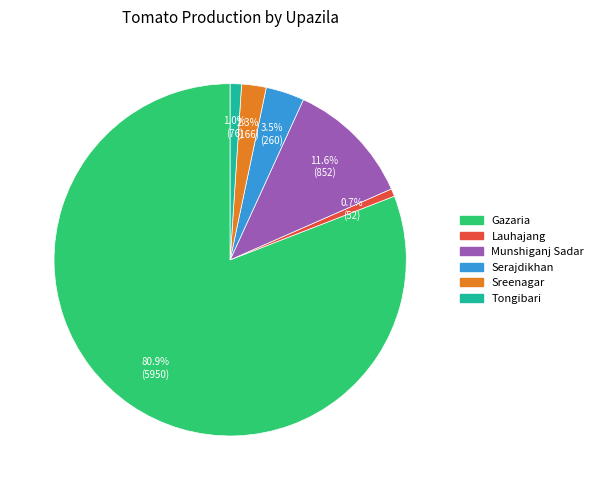

Which has a higher value, Lauhajang or Serajdikhan?

Serajdikhan